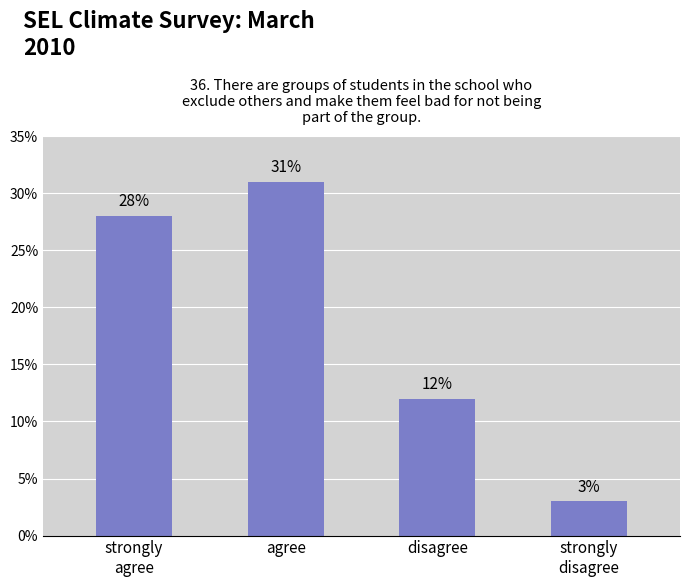

Reading left to right, what are all the values shown in this chart?

strongly
agree=28	agree=31	disagree=12	strongly
disagree=3